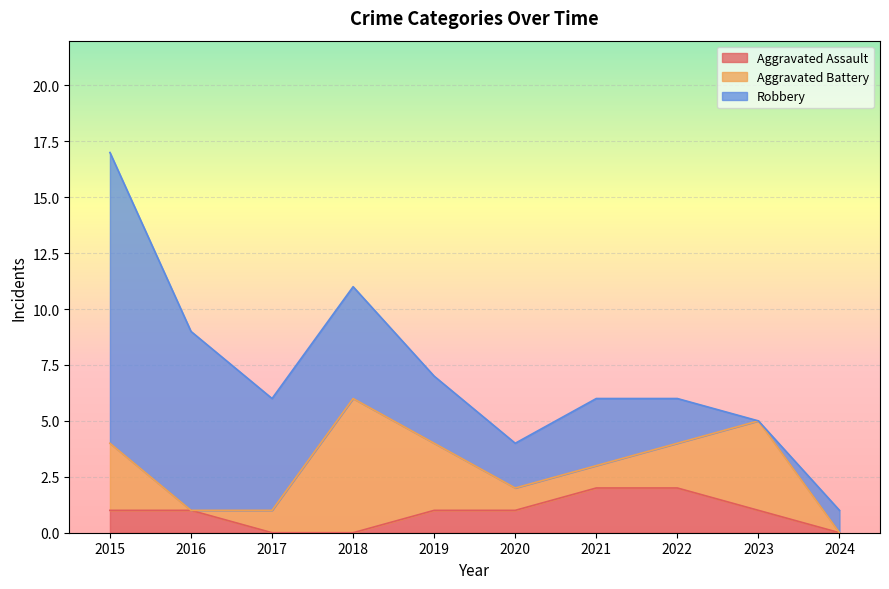

At which category does Aggravated Battery reach its first local valley?

2016